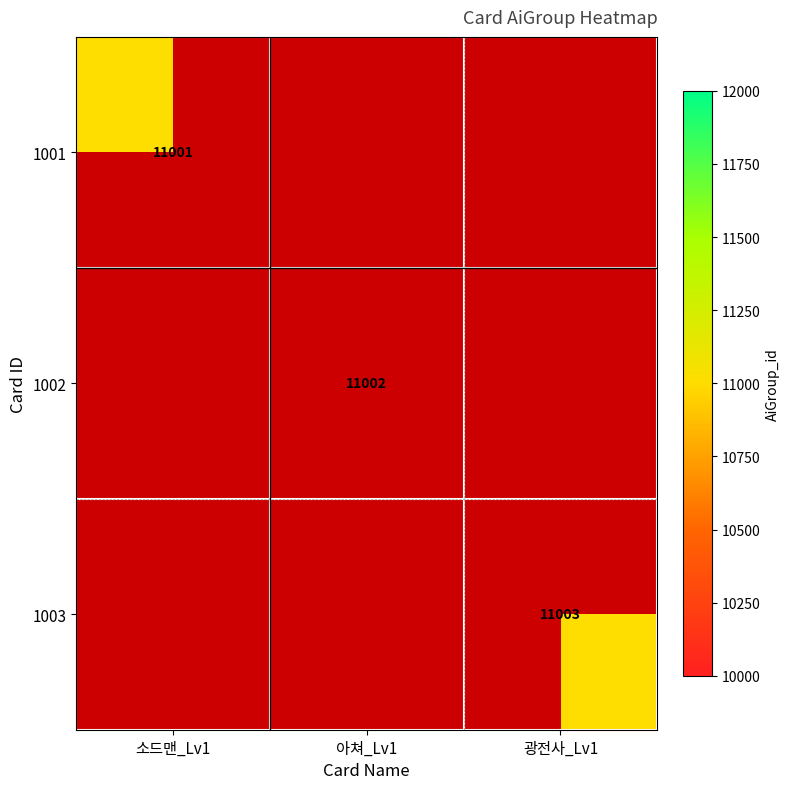

At how many categories does at least one series exceed 11002?

1